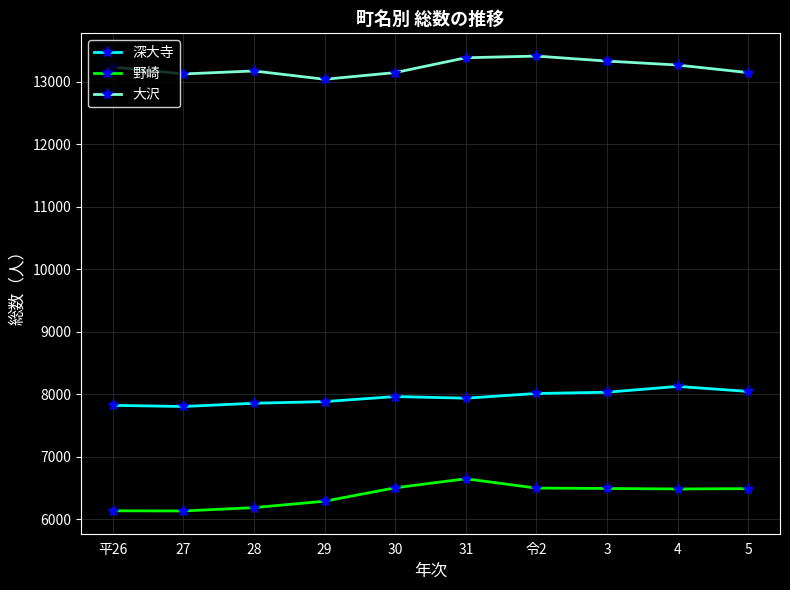

The 大沢 series shows 3339 at 30. True or false?

False